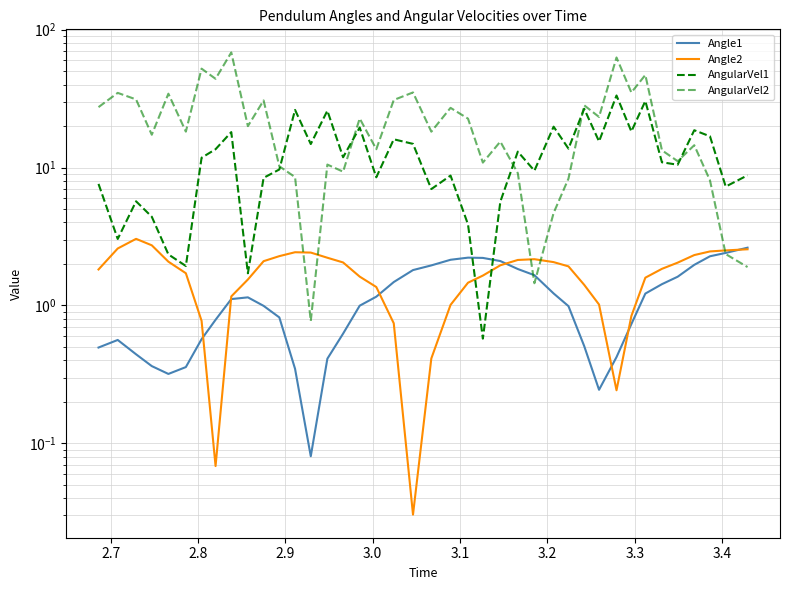

Where is the first local maximum for Angle1?

2.7